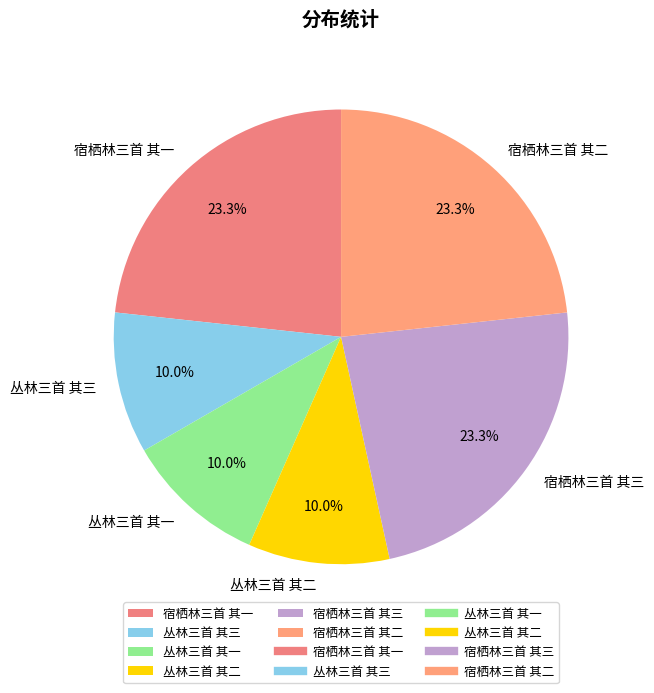

Is it true that 丛林三首 其一 is 1% of the pie?

False